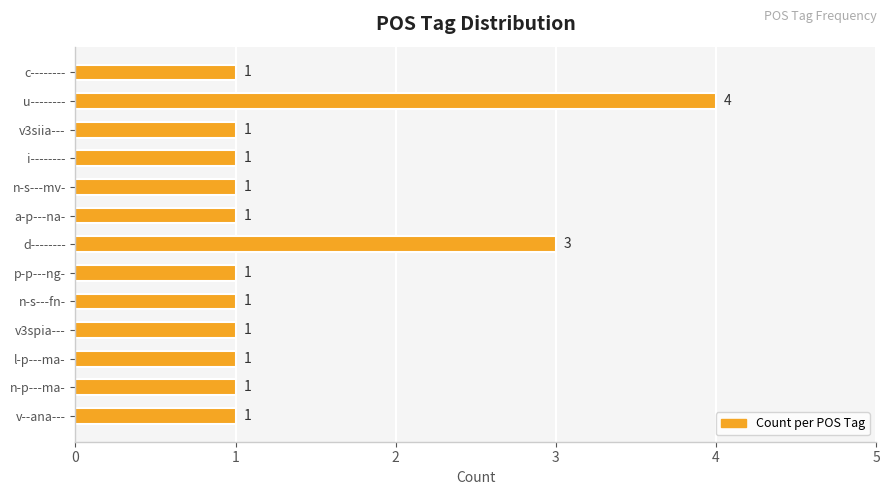

How many bars are there in total?

13